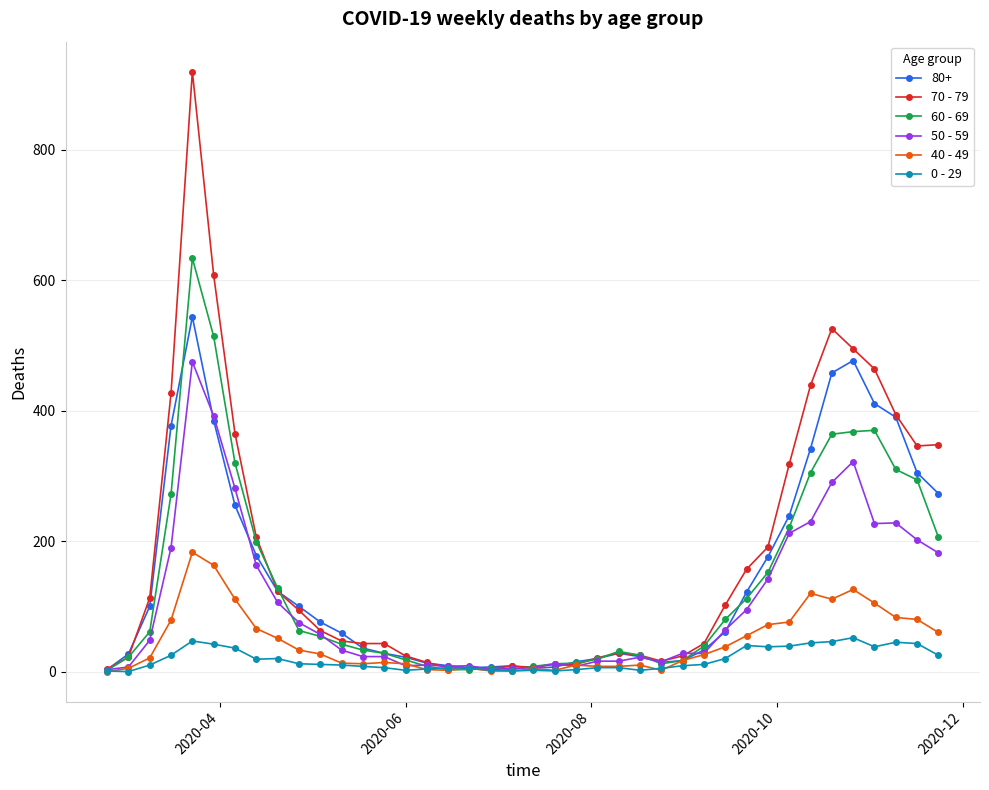

How many categories are shown in the chart?

40